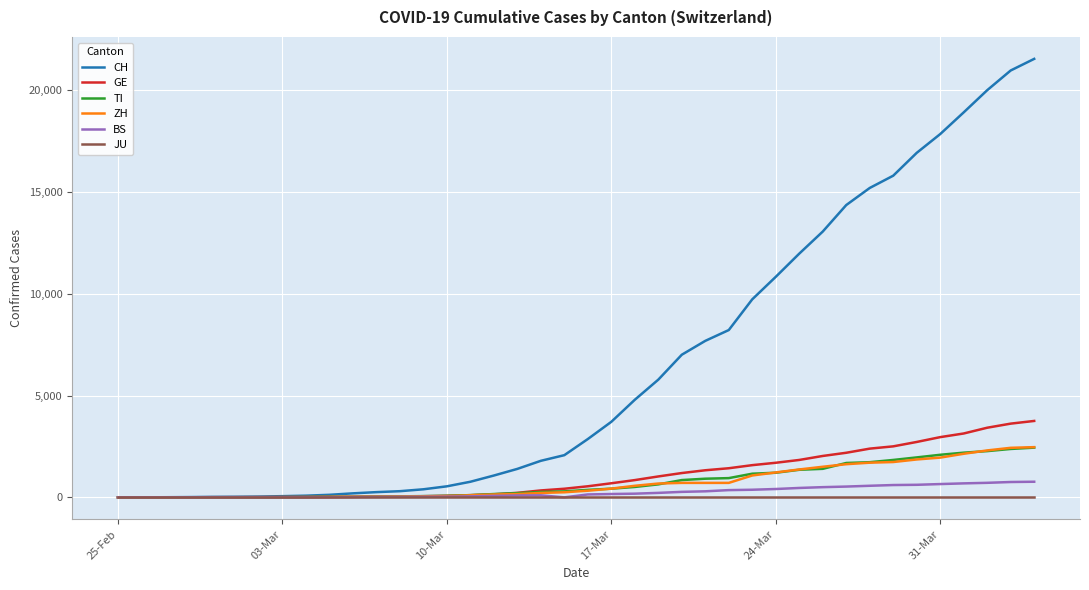

Which series has the largest total across all categories?

CH